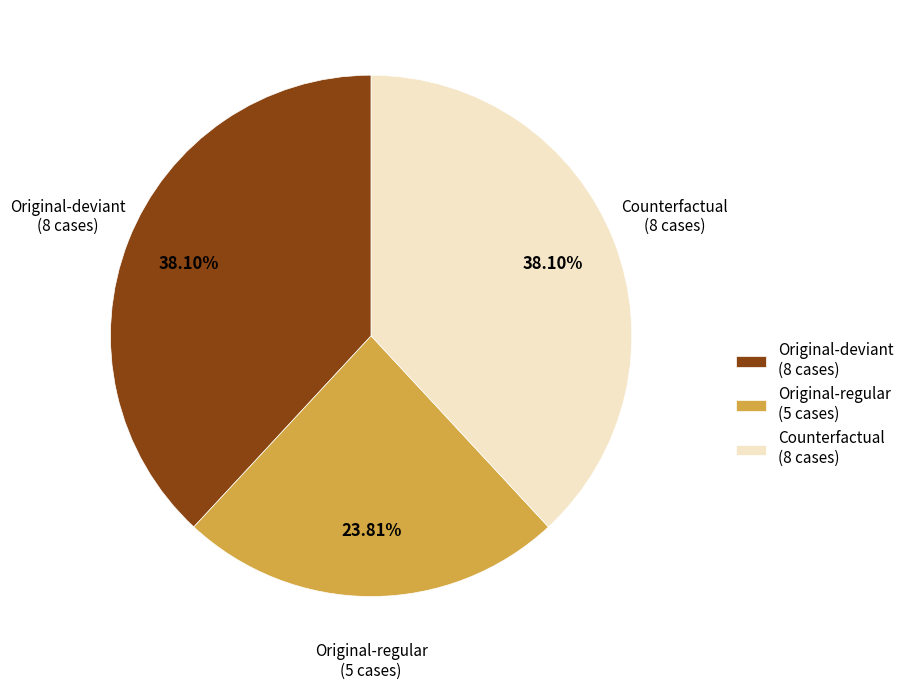

To the nearest percent, what is the average slice percentage?

33%